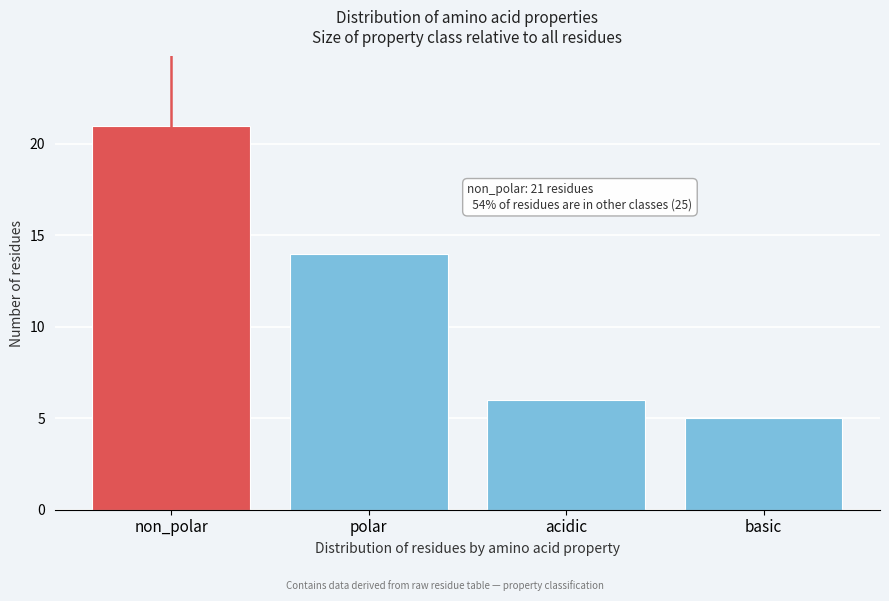

Reading left to right, transcribe all the data shown in this chart.

non_polar=21	polar=14	acidic=6	basic=5